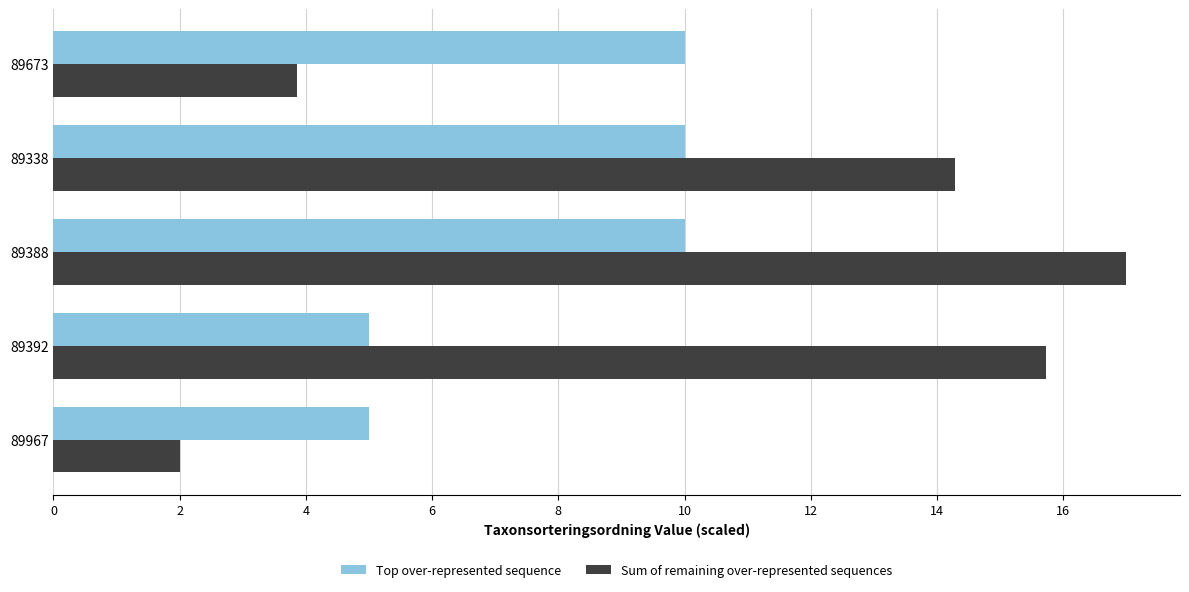

What is the difference between the second highest and second lowest values in the Top over-represented sequence series?

5.0